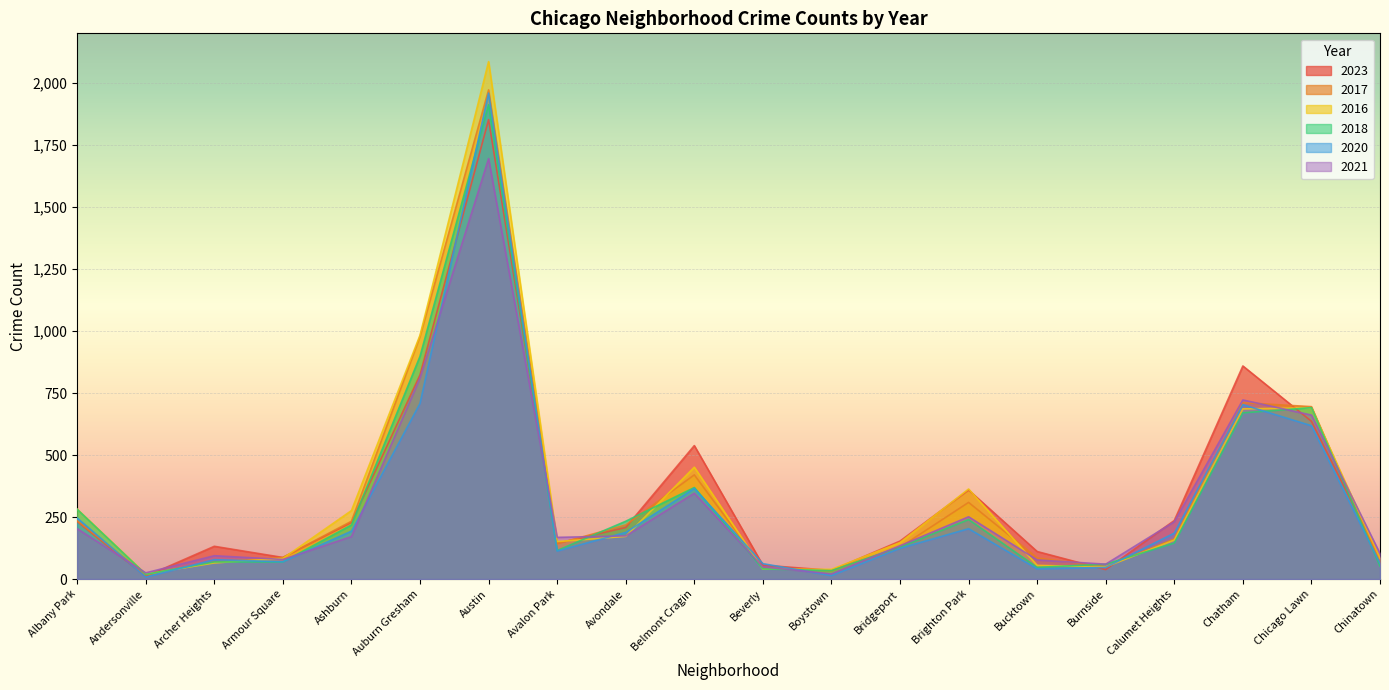

Where does the 2023 series first go above 208?

Albany Park